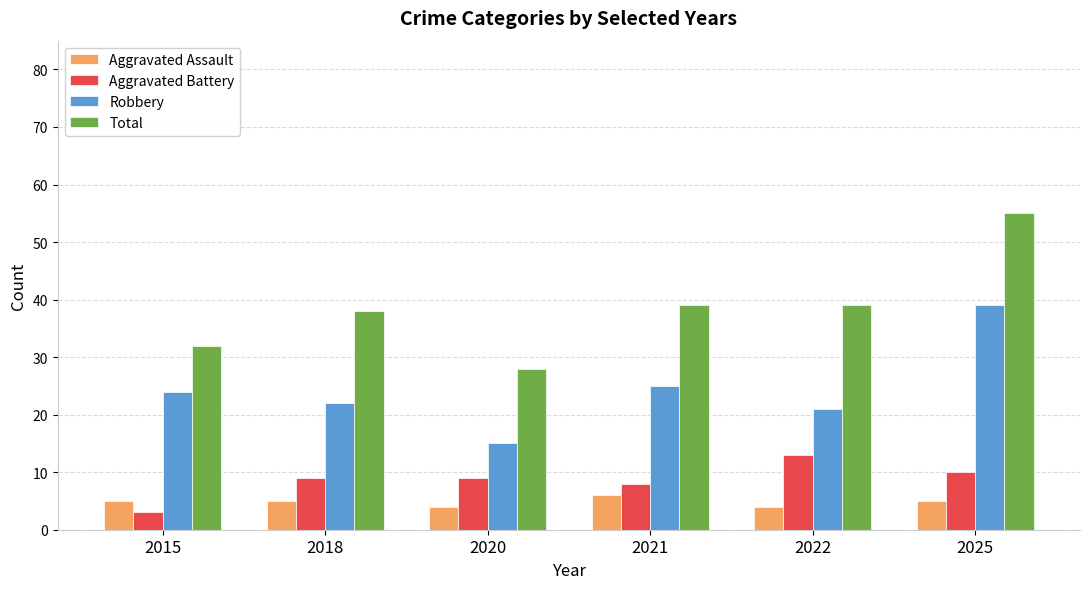

Is the value of Aggravated Assault at 2025 greater than the value of Robbery at 2022?

No